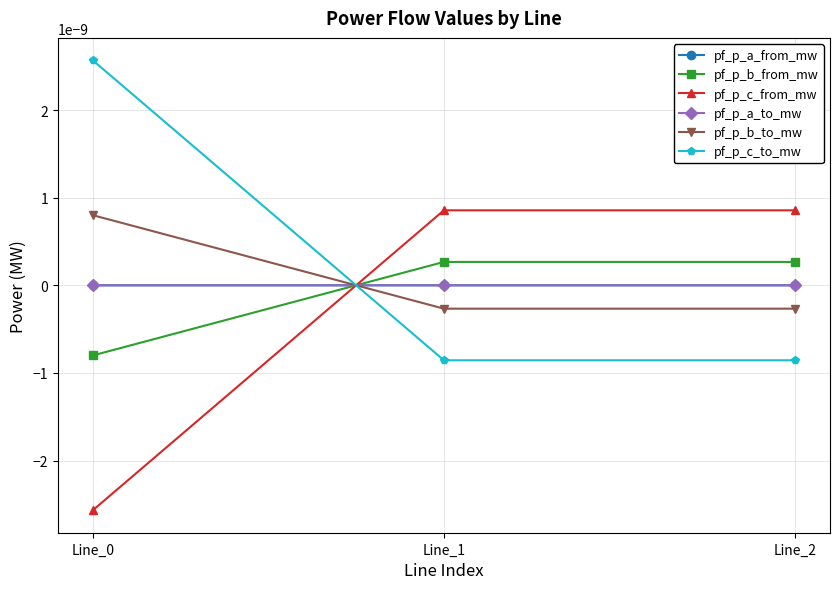

Which label corresponds to the largest value in the chart?

Line_0